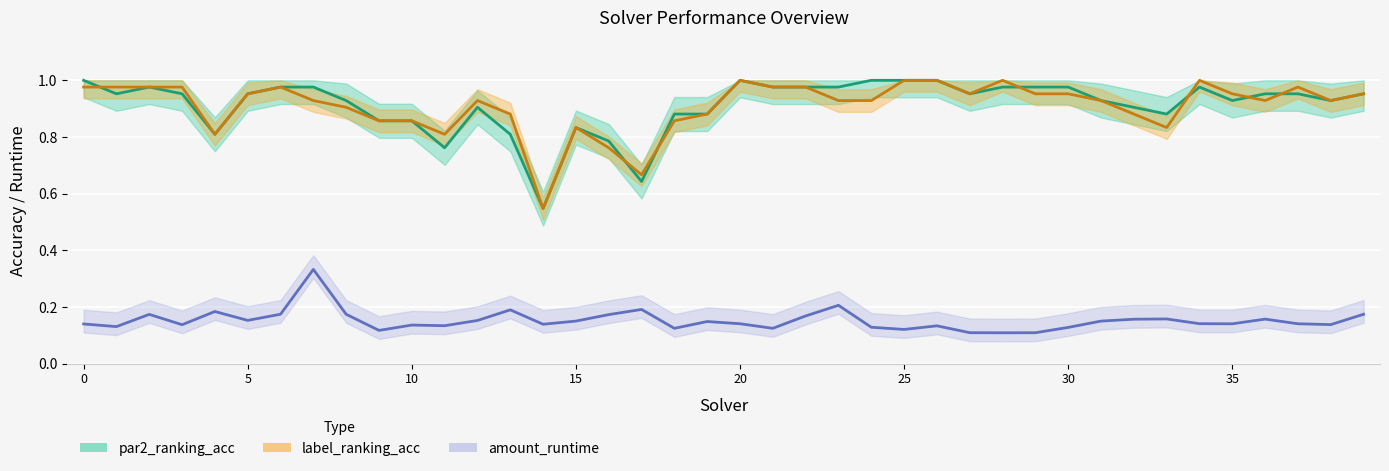

Is this an area chart (filled region under the line)?

No